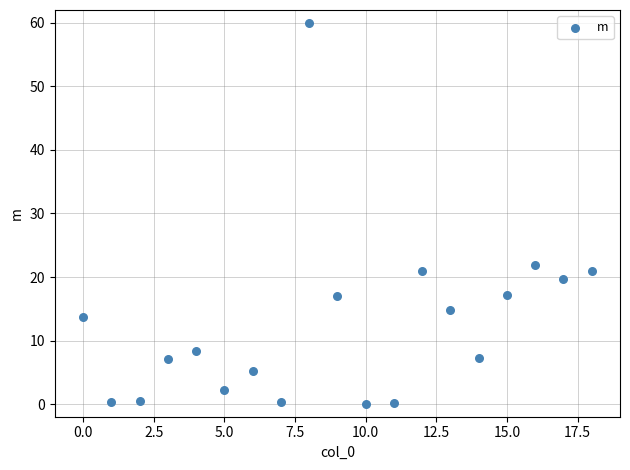

What is the range of Y values (max minus min)?

60.0